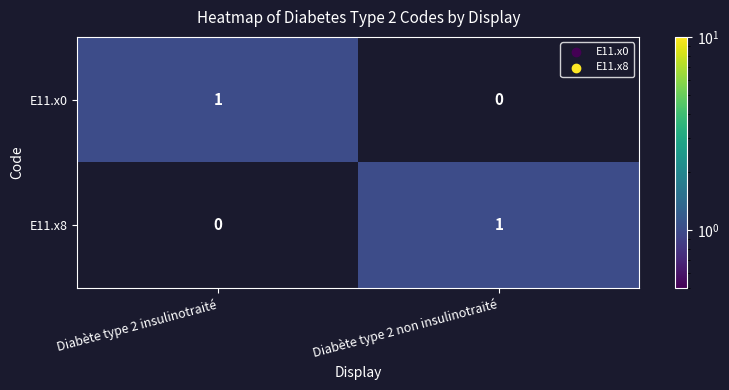

Rank the series at Diabète type 2 non insulinotraité from highest to lowest value.

E11.x8, E11.x0